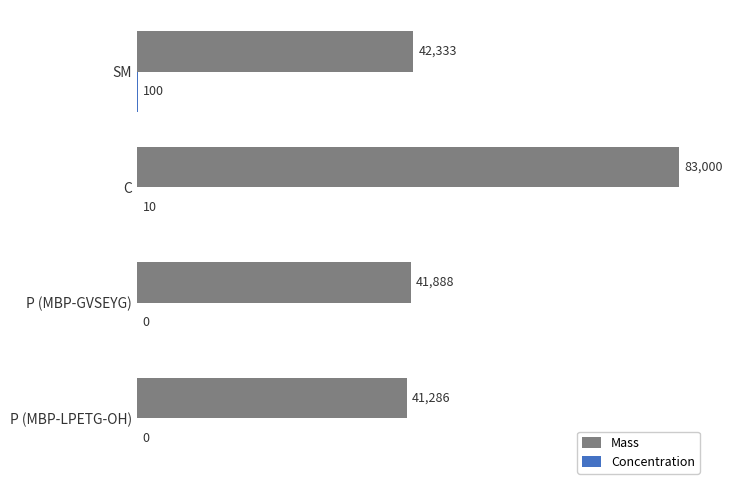

What is the highest value of the Mass series?

83000